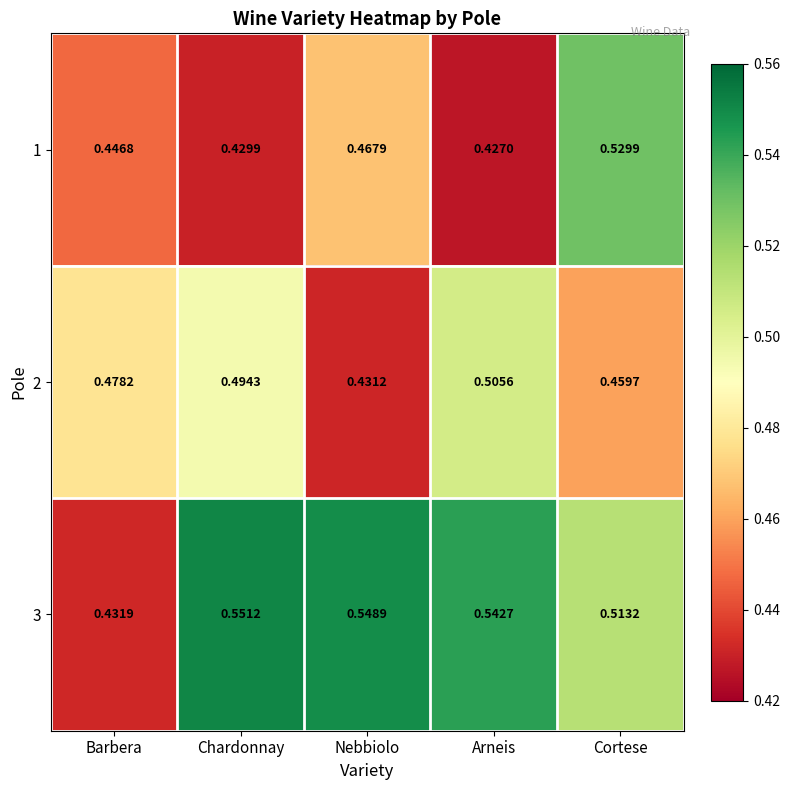

What is the spread (max minus min) of values at Chardonnay?

0.1